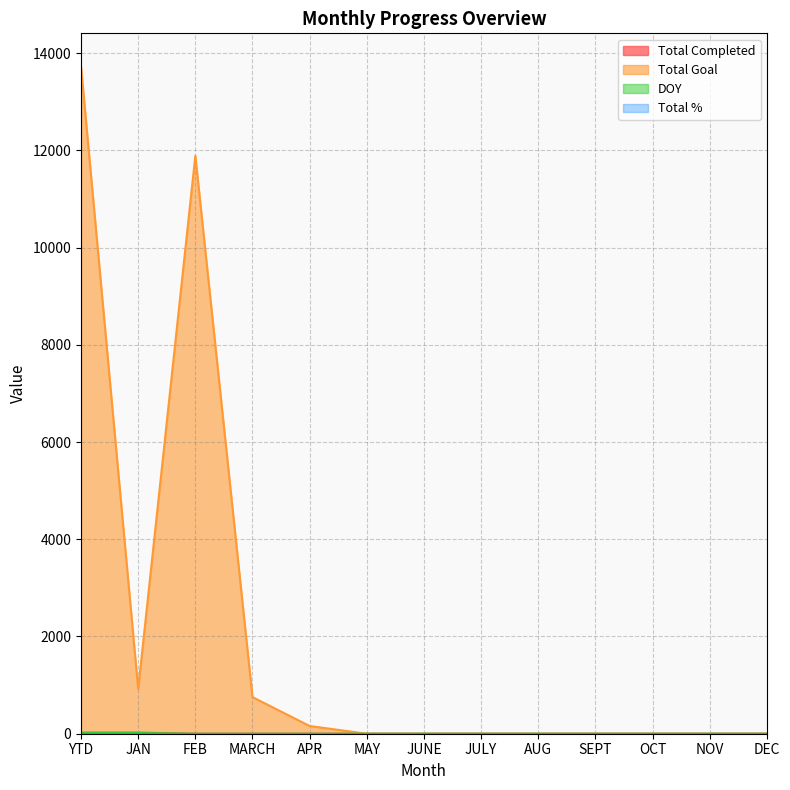

Is it true that Total Goal equals -4795 at NOV?

False